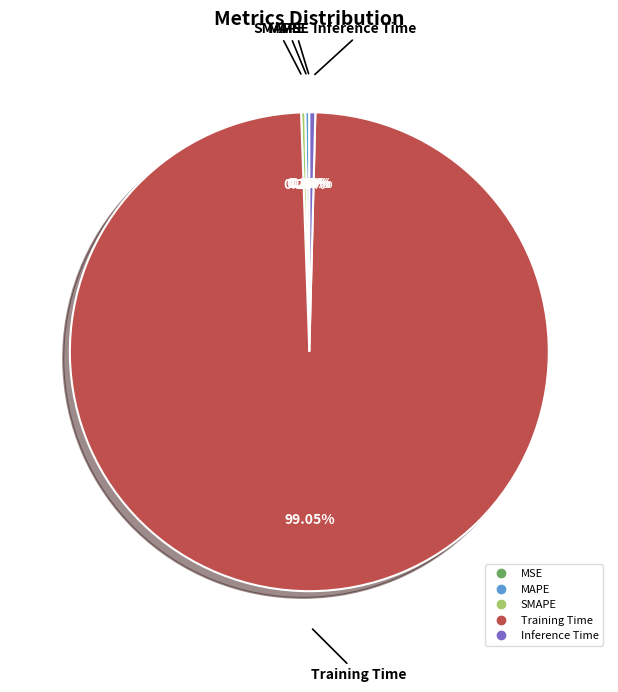

What is the largest slice in the pie chart?

Training Time